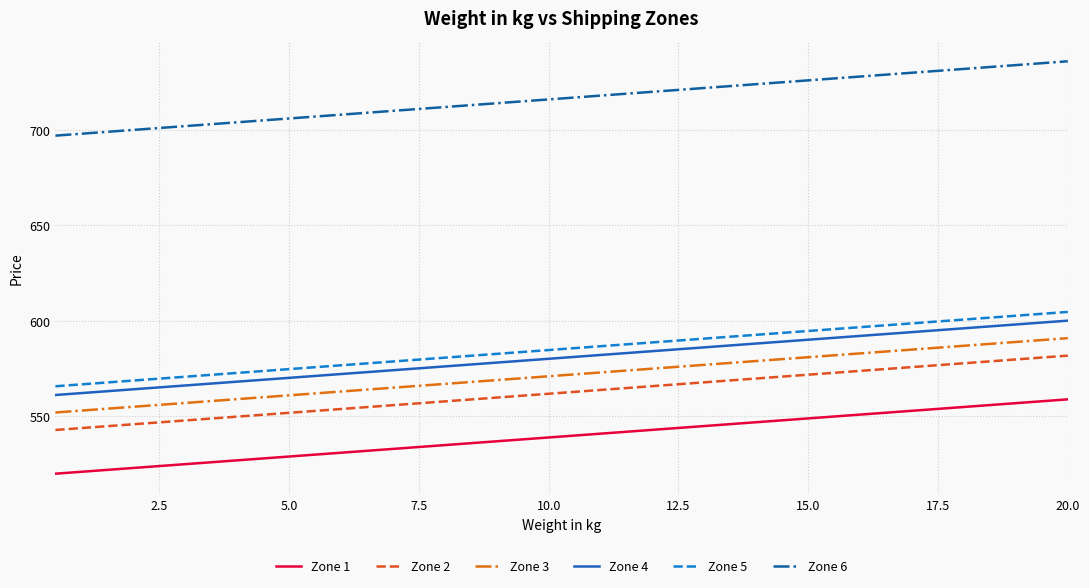

Which series has the largest total across all categories?

Zone 6